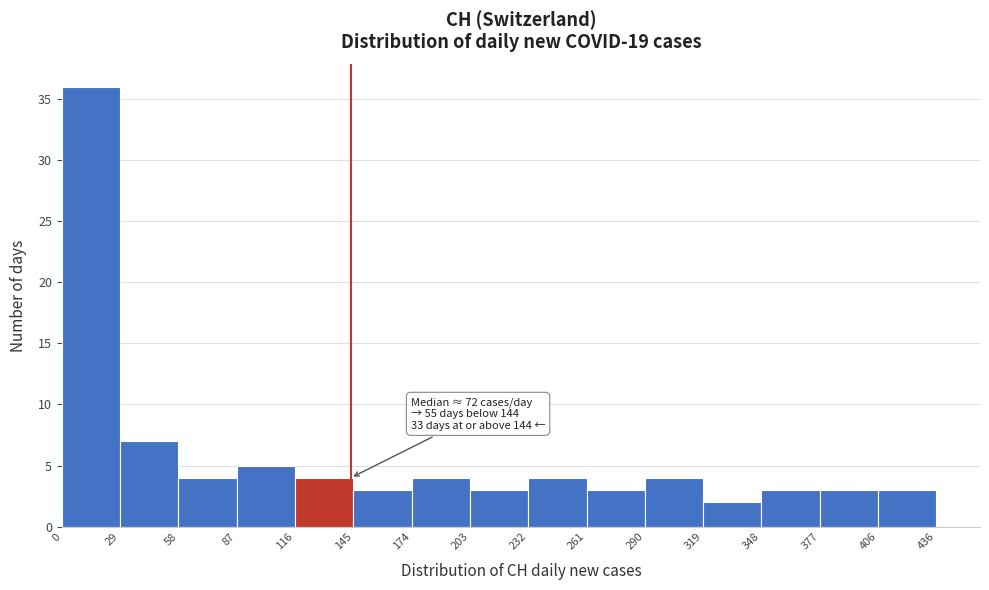

Which range on the x-axis has the tallest bar?

0 to 29